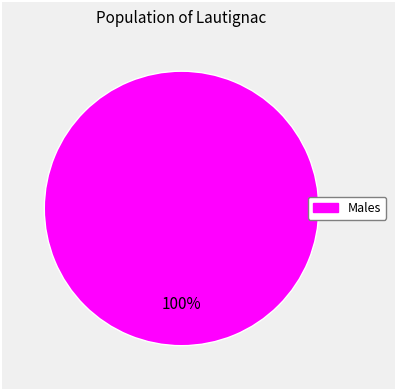

Is there a majority slice in this chart?

Yes